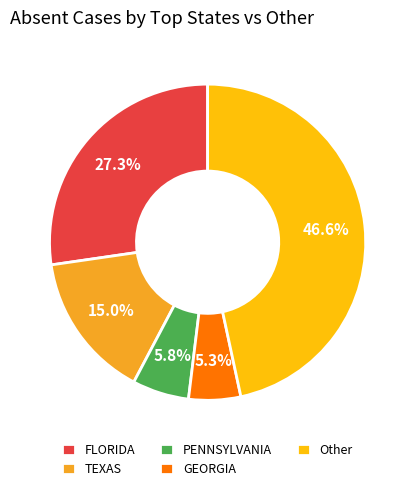

Do FLORIDA and GEORGIA together represent more than half of the pie?

No